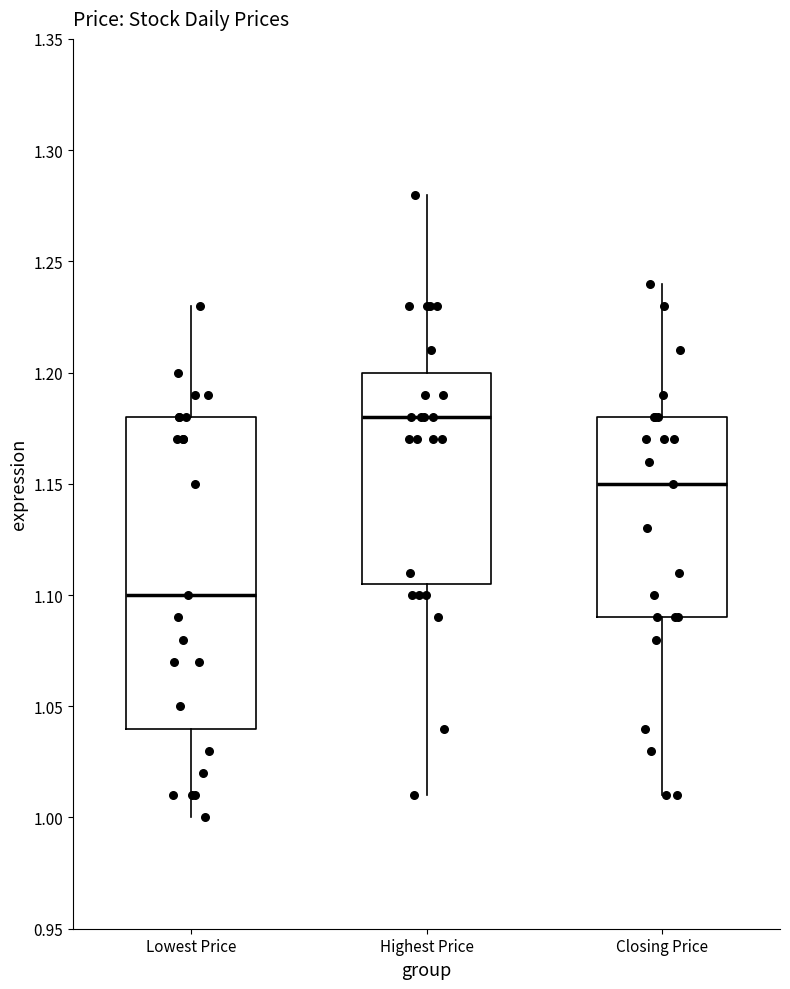

Which box's median line is the lowest?

Lowest Price